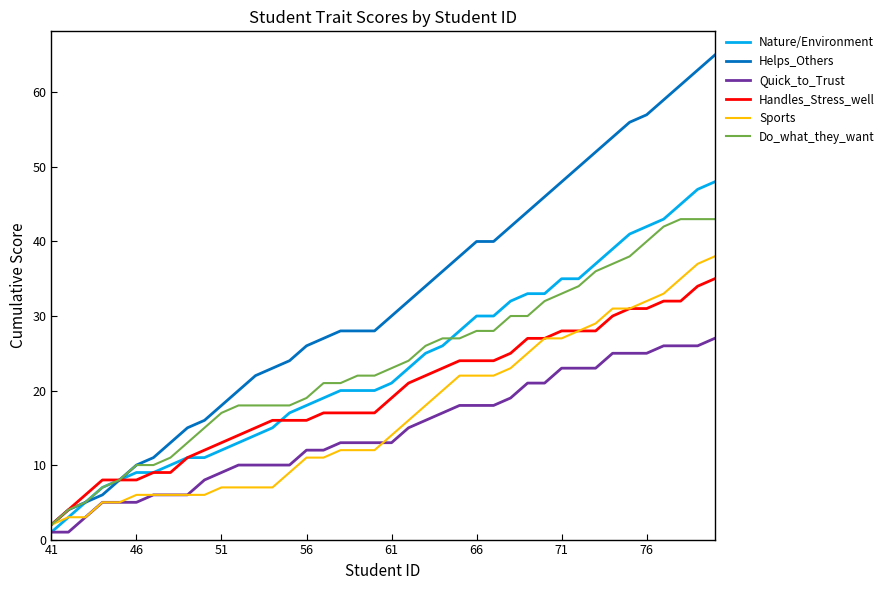

What is the greatest value displayed?

65